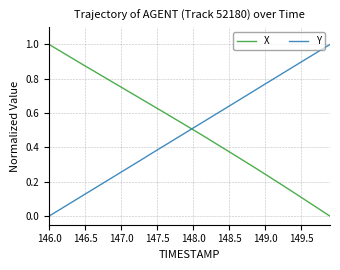

What are all the series names shown in the legend?

X, Y